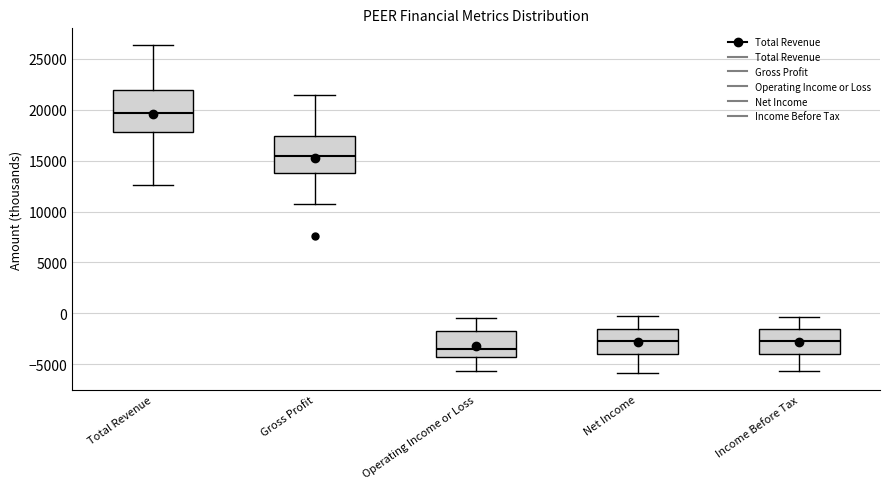

Which box's median line is the lowest?

Operating Income or Loss